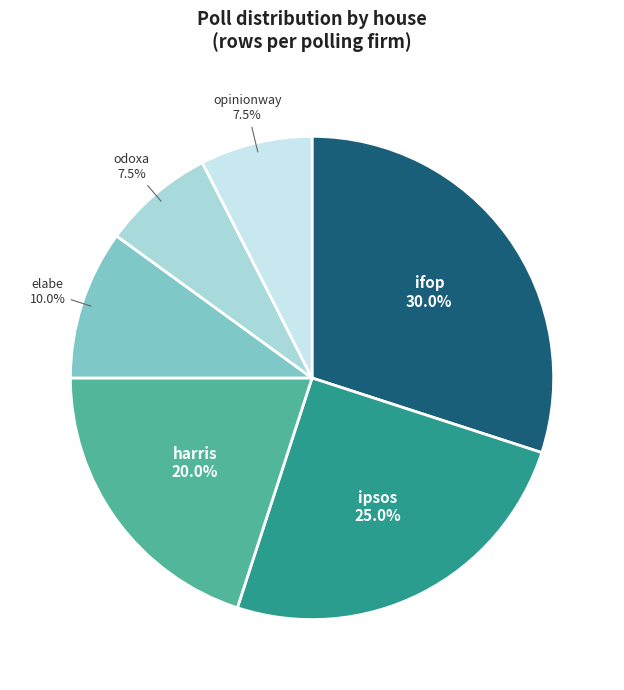

To the nearest percent, what is the difference between the largest and smallest slice percentages?

22%